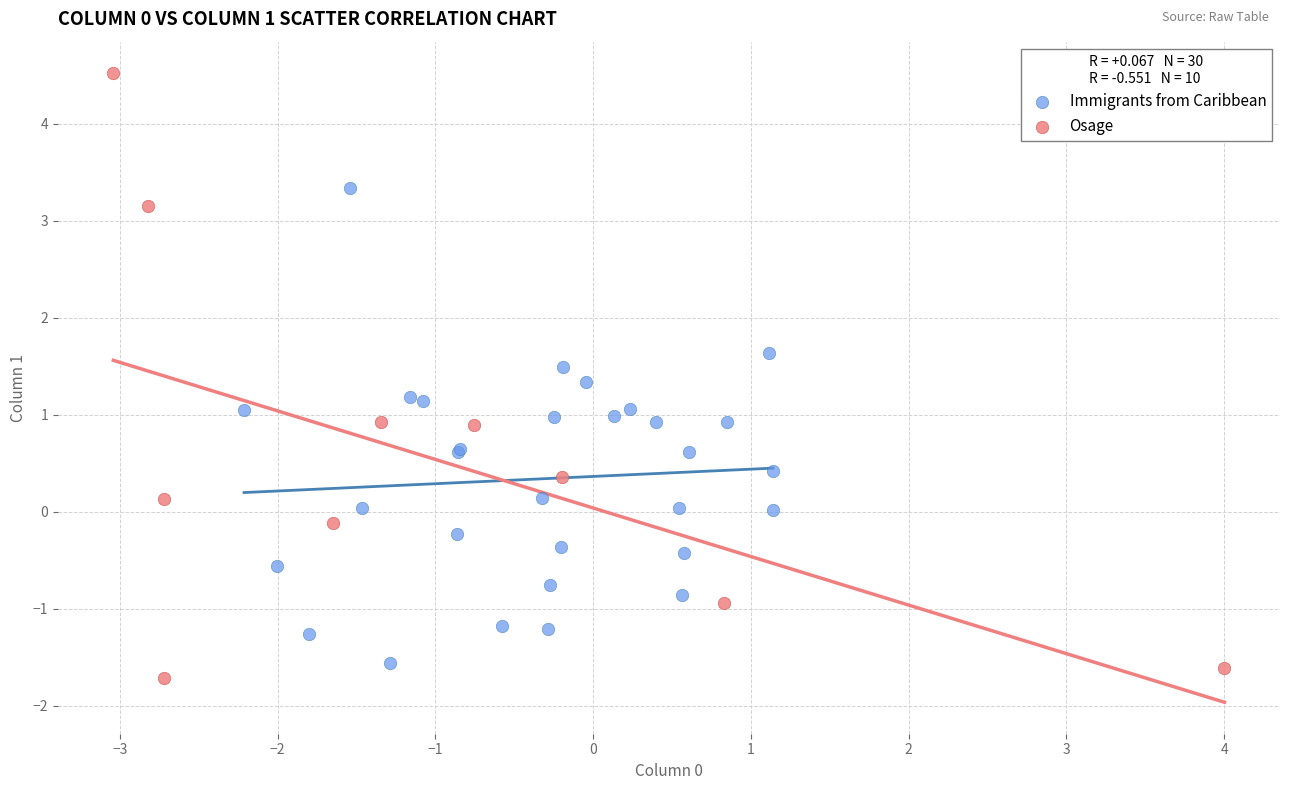

What are all the series names shown in the legend?

Immigrants from Caribbean, Osage